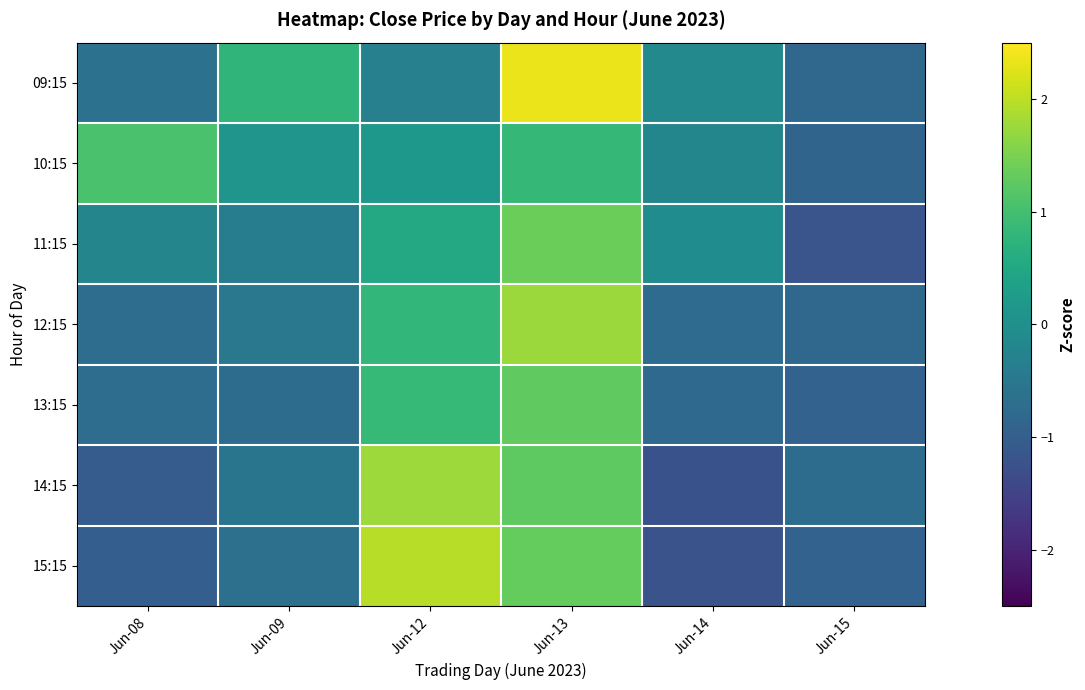

Which series has the largest total across all categories?

09:15